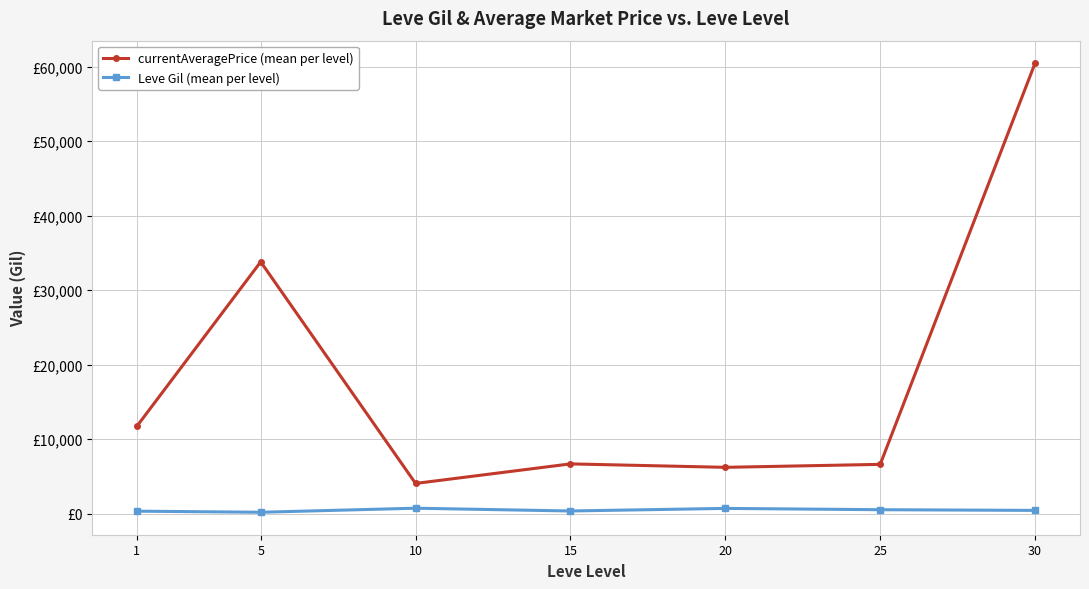

True or false: currentAveragePrice (mean per level) has more than 1 points higher than both neighbors.

True